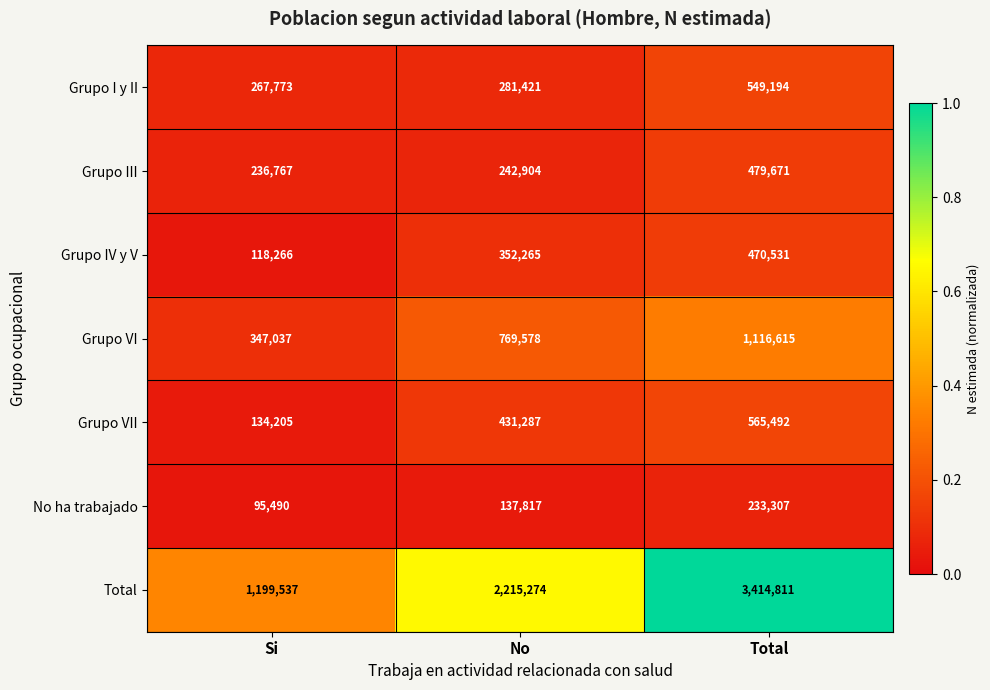

What is the difference between the highest and lowest values at Si?

1104047